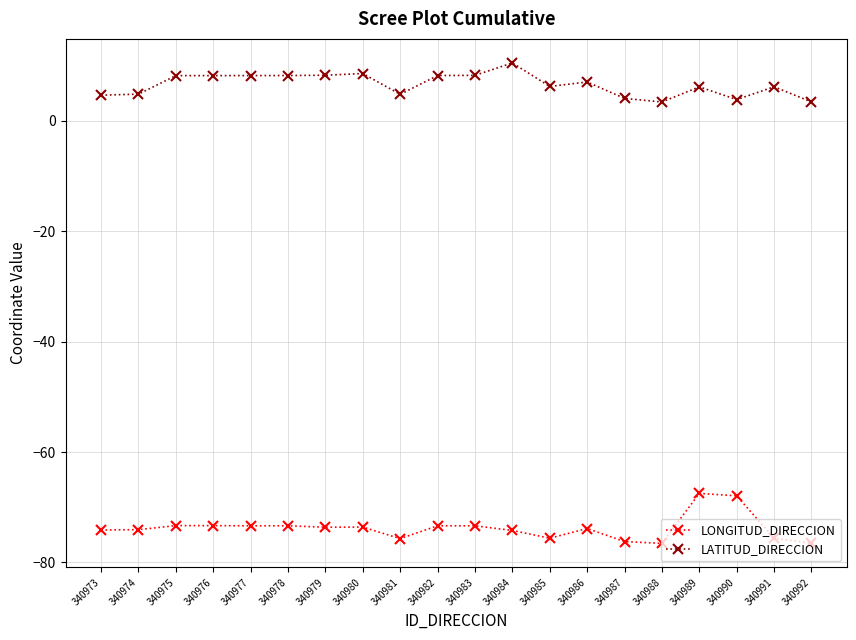

Count the number of categories in the chart.

20